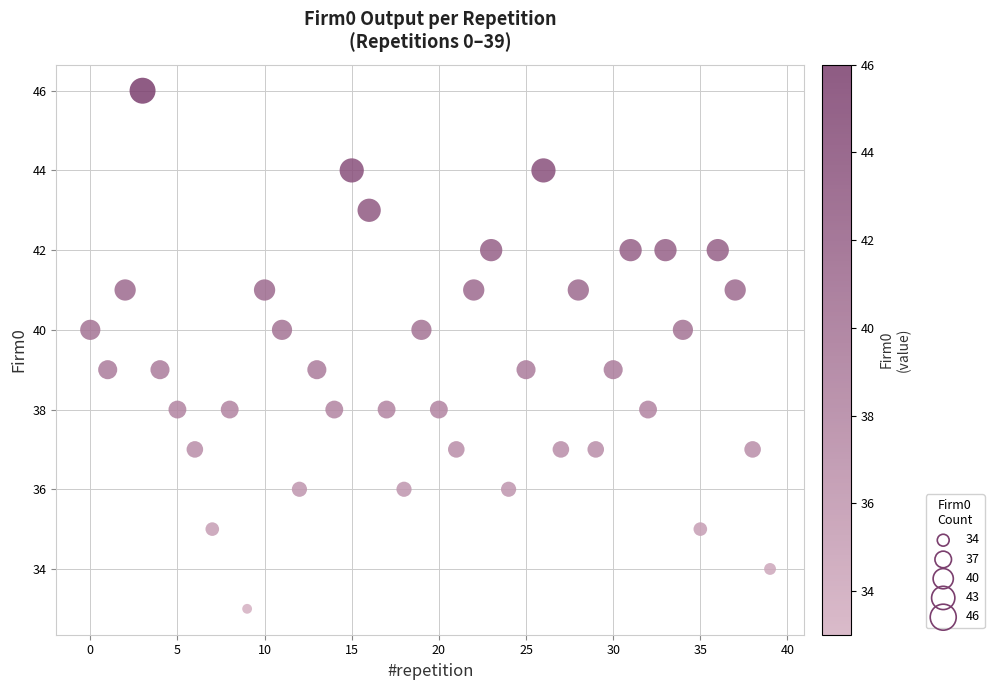

What is the range of Y values (max minus min)?

13